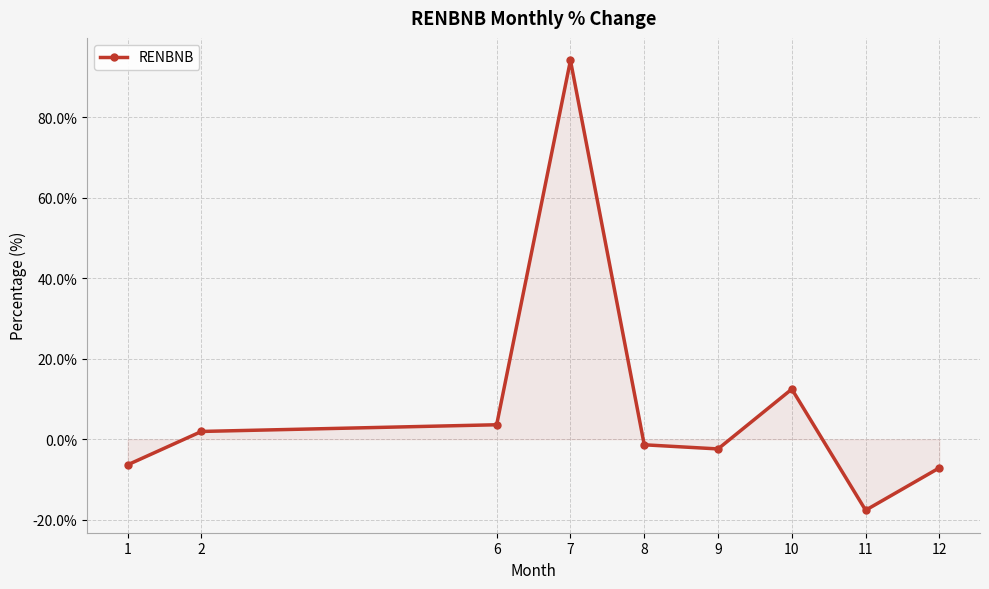

Is it true that the value at 2 is 1.9?

True